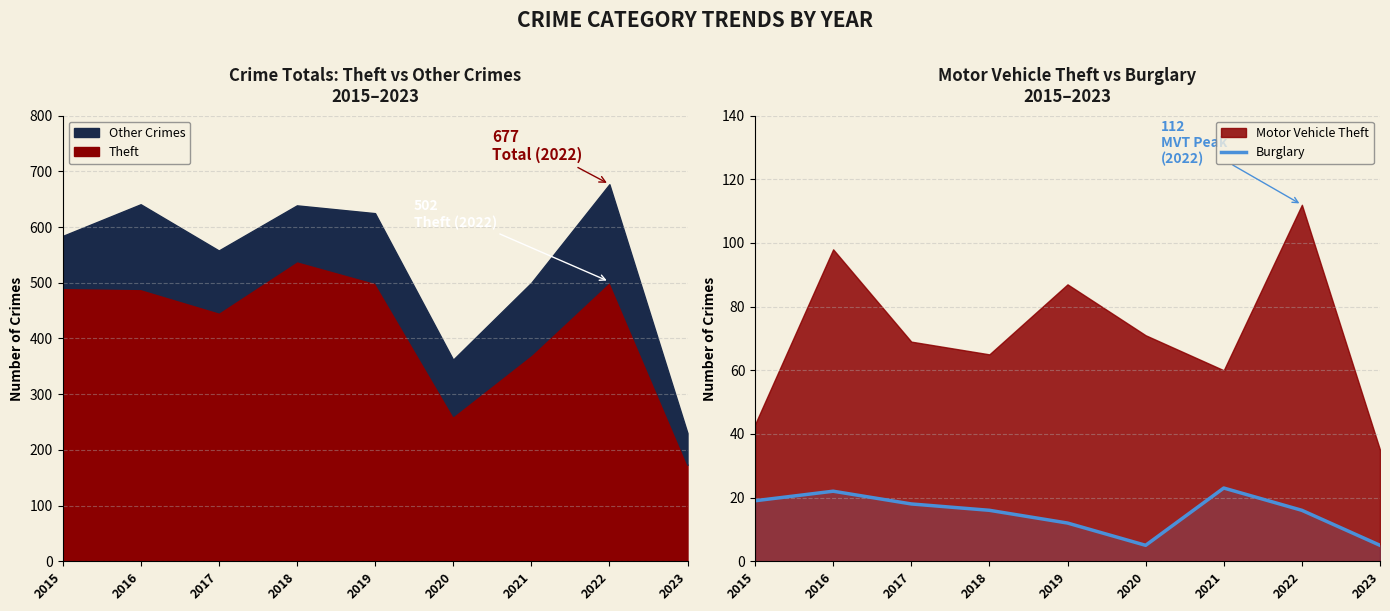

How many lines are shown in the chart?

1